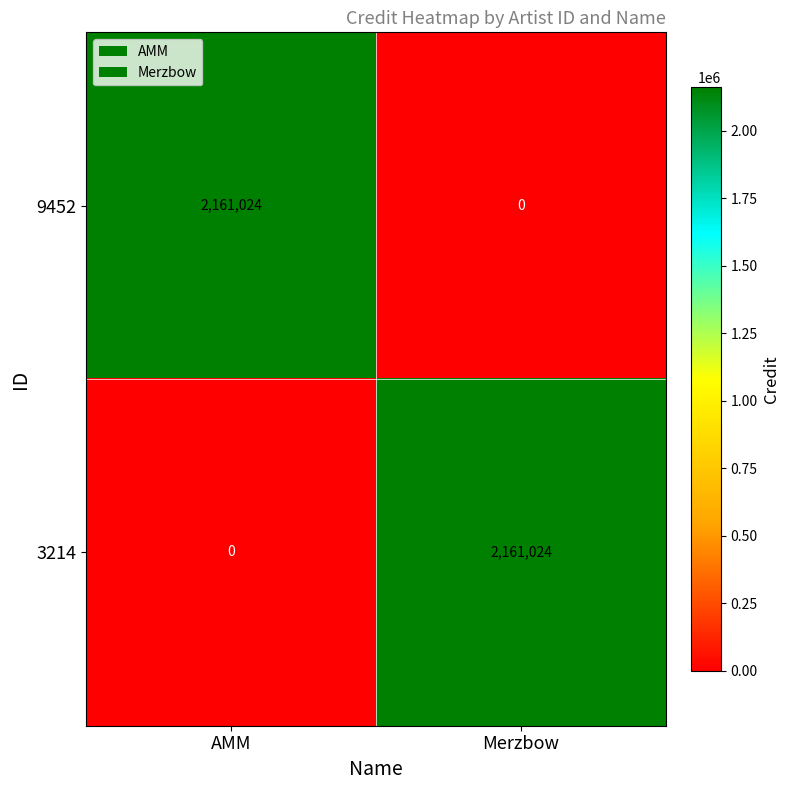

True or false: 3214 has a value of 0 at AMM.

True